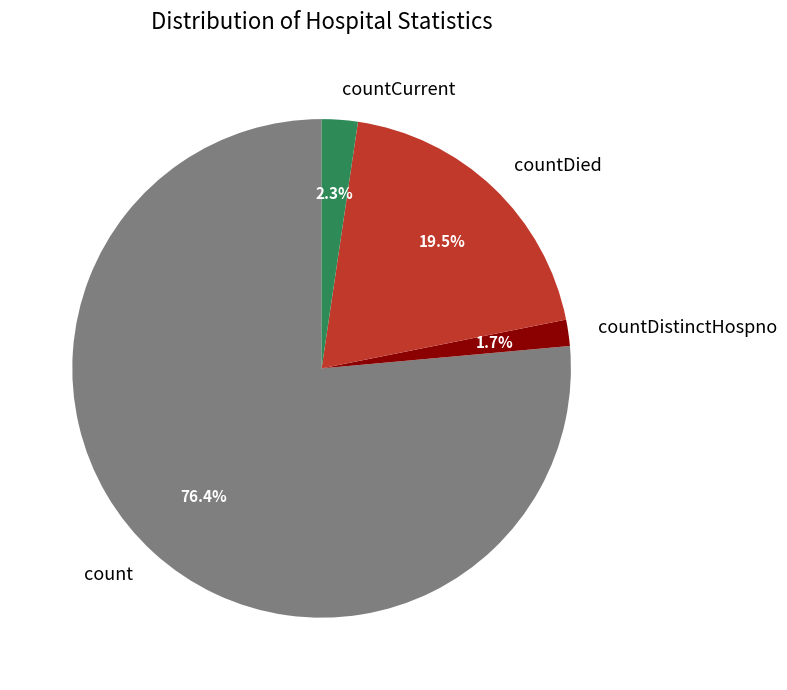

Is it true that countDied is 11% of the pie?

False